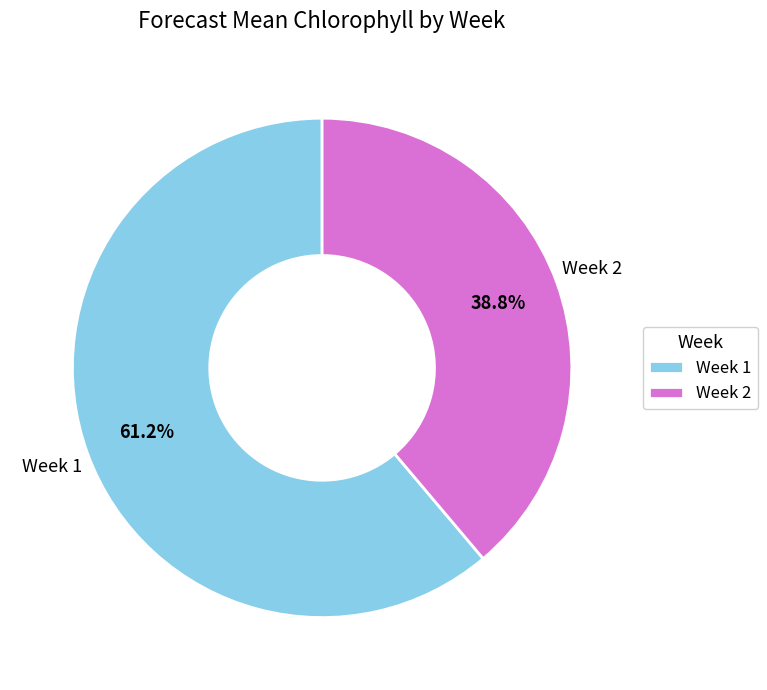

Approximately how many times larger is the value at Week 2 compared to Week 1?

0.6